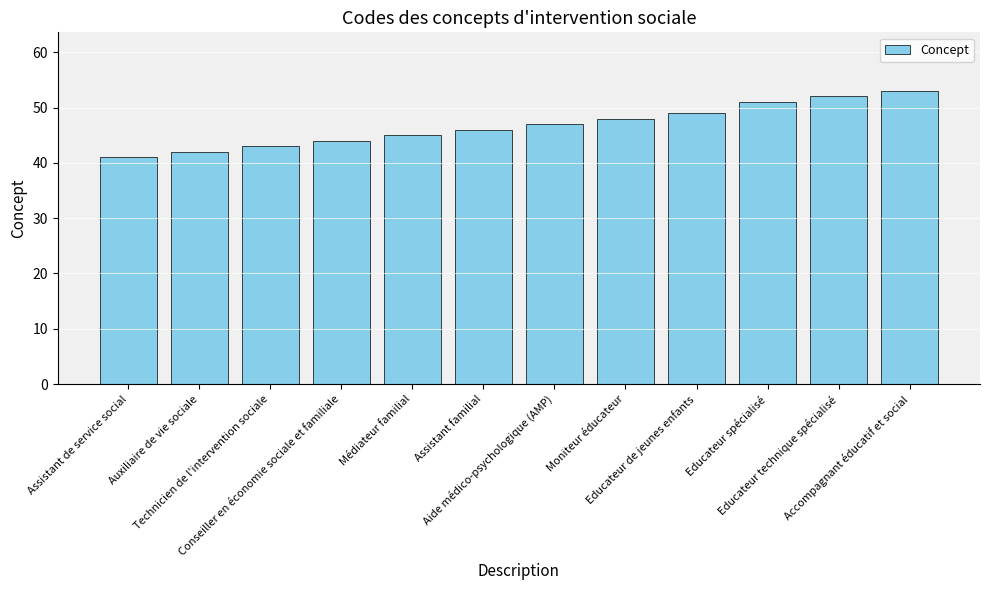

Are the bars grouped side by side (vs. stacked)?

No